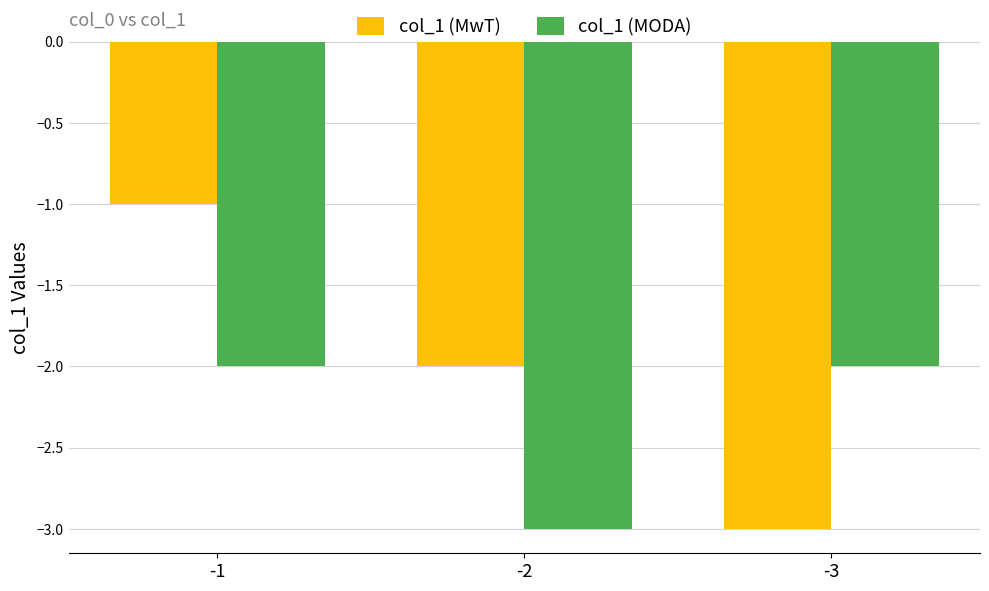

What is the sum of the col_1 (MODA) values at -3 and -2?

-5